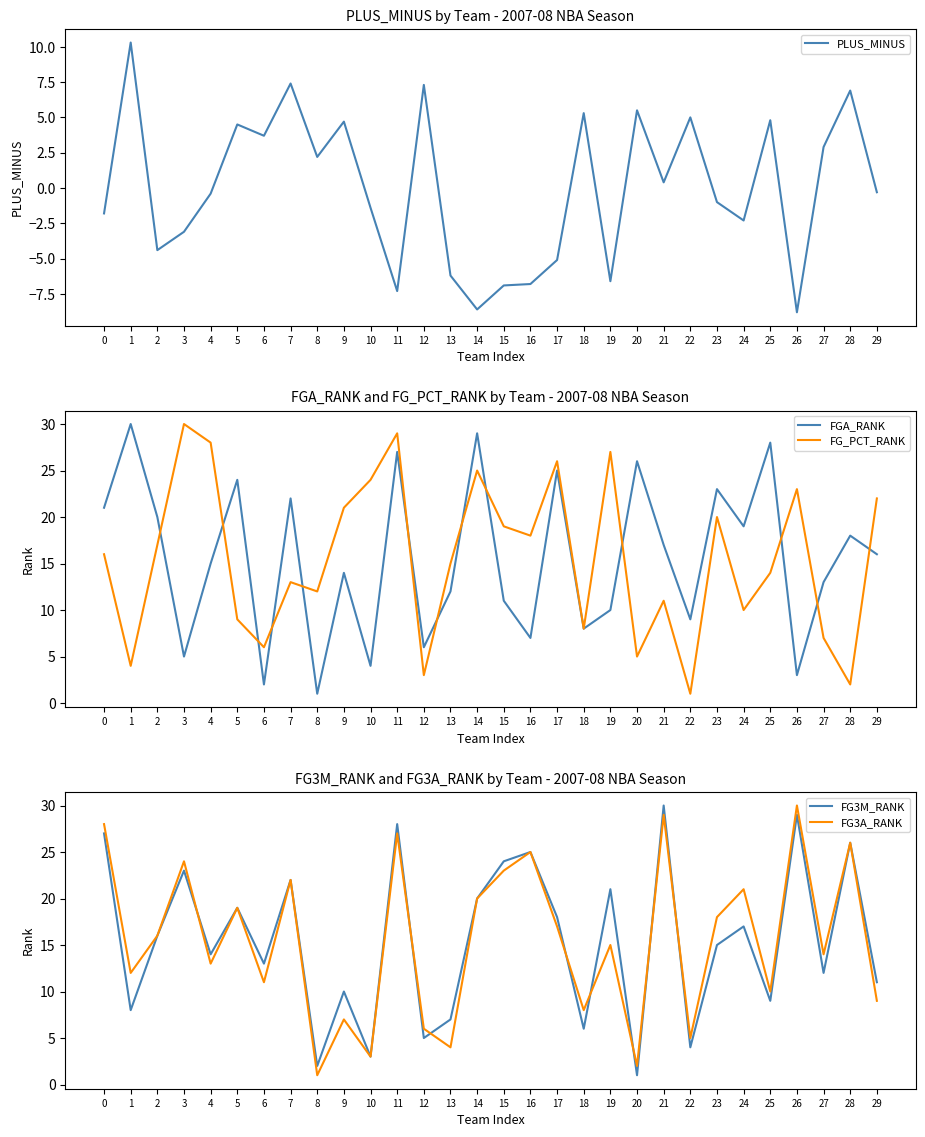

What is the total value across all series at 24?

64.7